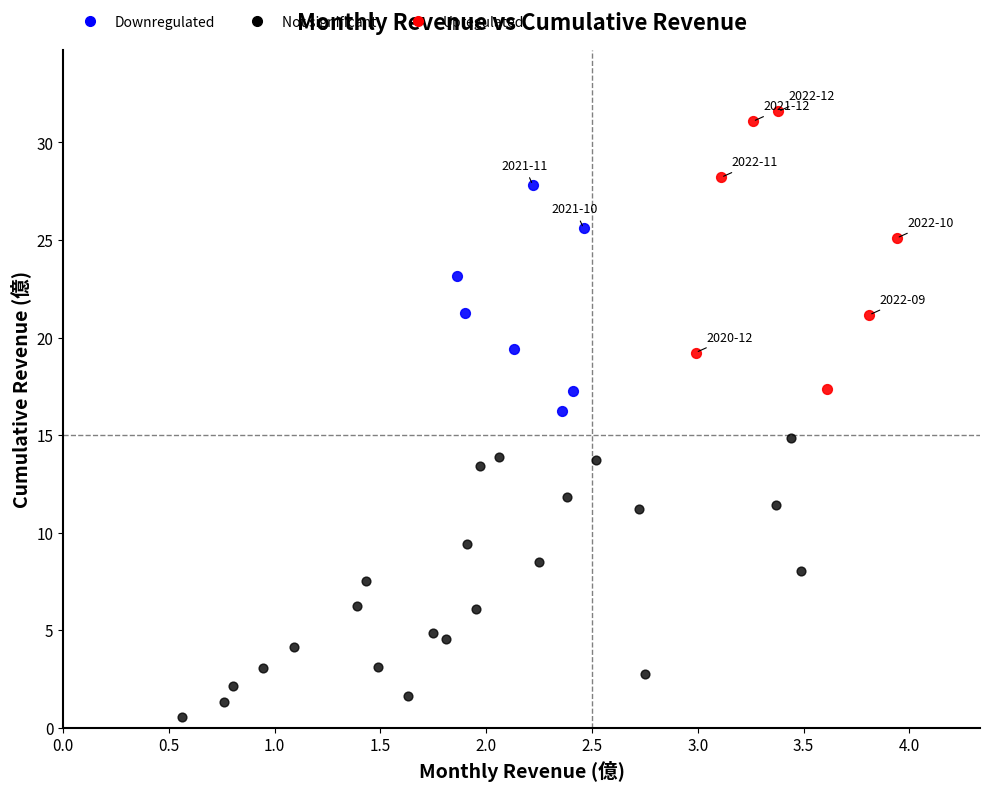

Which series contains the highest Y value?

Upregulated